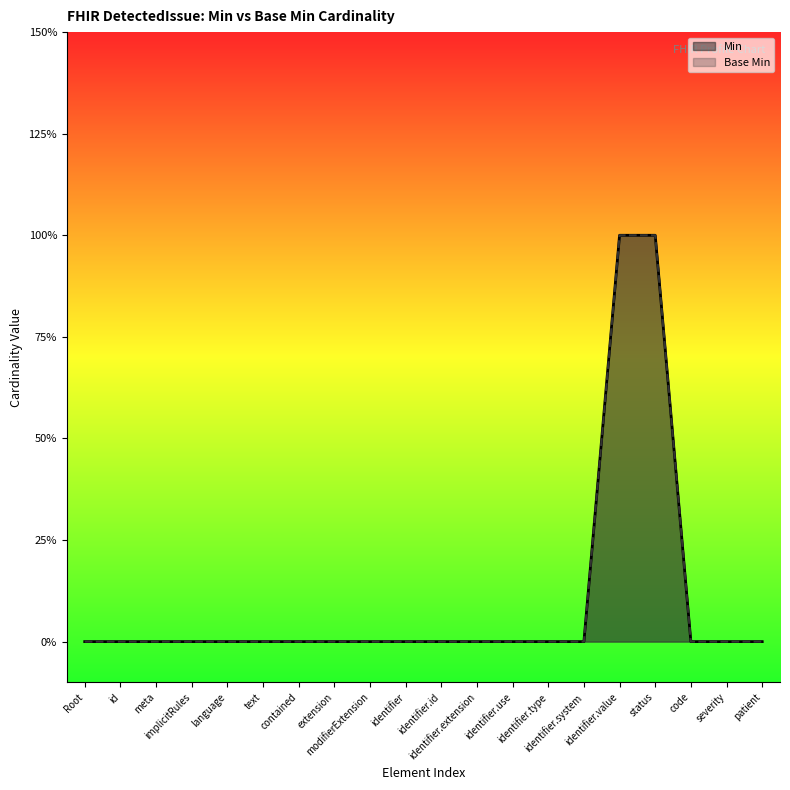

What position from the left is identifier.extension?

12